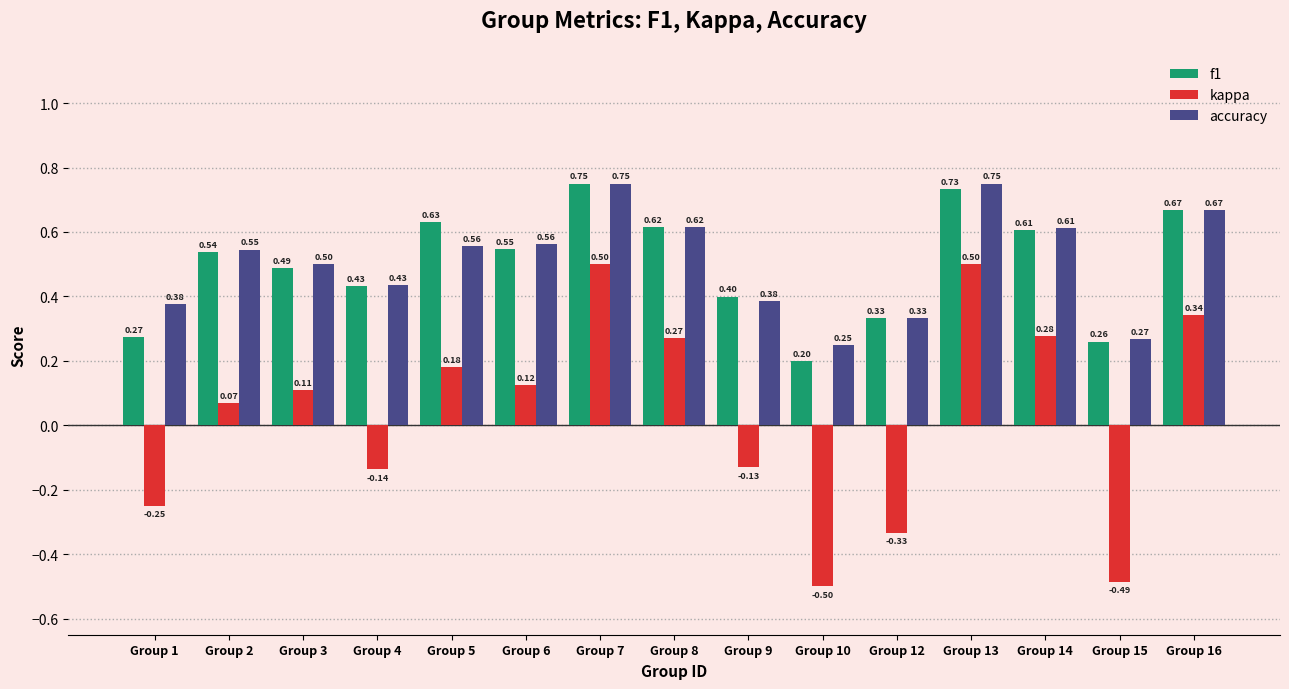

Does the chart contain stacked bars?

No